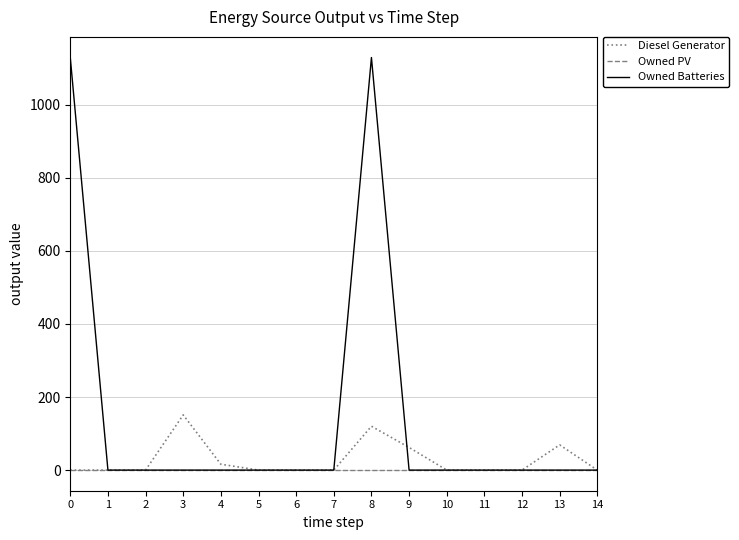

Count the number of data series in this chart.

3